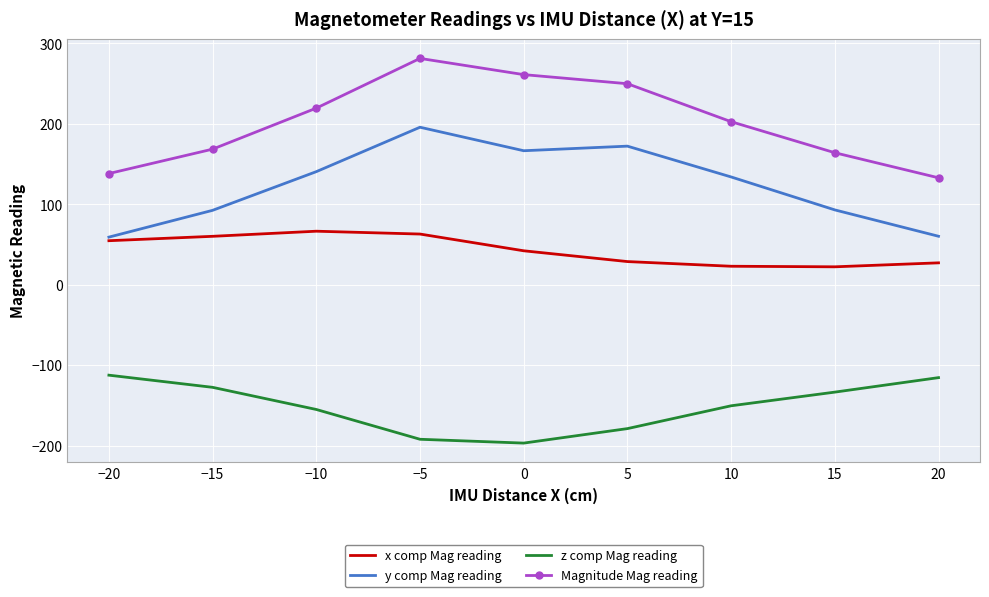

Is the value of x comp Mag reading at 15 greater than the value of Magnitude Mag reading at 0?

No